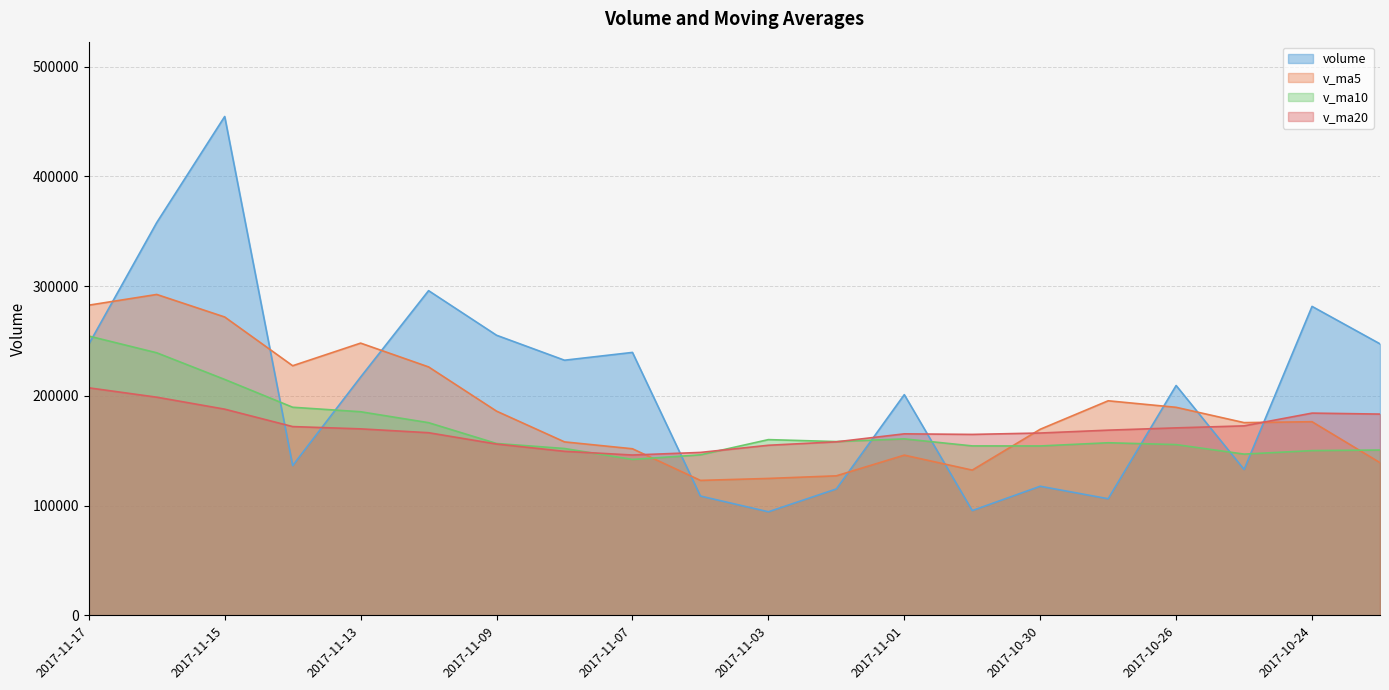

Reading left to right, list all the values displayed in this chart.

volume: 2017-11-17=247069.3	2017-11-16=357917.8	2017-11-15=454535.7	2017-11-14=136524.2	2017-11-13=217145.1	2017-11-10=295863.5	2017-11-09=255242.0	2017-11-08=232487.8	2017-11-07=239593.1	2017-11-06=108741.4	2017-11-03=94399.8	2017-11-02=115188.8	2017-11-01=201120.6	2017-10-31=95492.4	2017-10-30=117652.6	2017-10-27=106279.6	2017-10-26=209451.2	2017-10-25=132953.6	2017-10-24=281519.1	2017-10-23=247391.8
v_ma5: 2017-11-17=282638.4	2017-11-16=292397.2	2017-11-15=271862.1	2017-11-14=227452.5	2017-11-13=248066.3	2017-11-10=226385.5	2017-11-09=186092.8	2017-11-08=158082.2	2017-11-07=151808.7	2017-11-06=122988.6	2017-11-03=124770.8	2017-11-02=127146.8	2017-11-01=145999.3	2017-10-31=132365.9	2017-10-30=169571.2	2017-10-27=195519.1	2017-10-26=189578.5	2017-10-25=175629.8	2017-10-24=176454.2	2017-10-23=139146.8
v_ma10: 2017-11-17=254512.0	2017-11-16=239245.0	2017-11-15=214972.1	2017-11-14=189630.6	2017-11-13=185527.4	2017-11-10=175578.2	2017-11-09=156619.8	2017-11-08=152040.7	2017-11-07=142087.3	2017-11-06=146279.9	2017-11-03=160145.0	2017-11-02=158362.7	2017-11-01=160814.5	2017-10-31=154410.0	2017-10-30=154359.0	2017-10-27=157285.7	2017-10-26=155611.7	2017-10-25=146940.7	2017-10-24=150125.5	2017-10-23=150666.4
v_ma20: 2017-11-17=207328.5	2017-11-16=198803.8	2017-11-15=187893.3	2017-11-14=172020.3	2017-11-13=169943.2	2017-11-10=166432.0	2017-11-09=156115.8	2017-11-08=149490.7	2017-11-07=146106.4	2017-11-06=148473.2	2017-11-03=154992.7	2017-11-02=158116.2	2017-11-01=165405.4	2017-10-31=164881.4	2017-10-30=166151.8	2017-10-27=168764.9	2017-10-26=170839.2	2017-10-25=172671.9	2017-10-24=184297.2	2017-10-23=183404.9